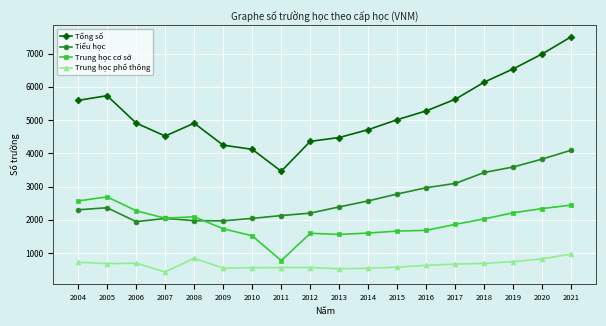

How many distinct data groups are displayed?

4